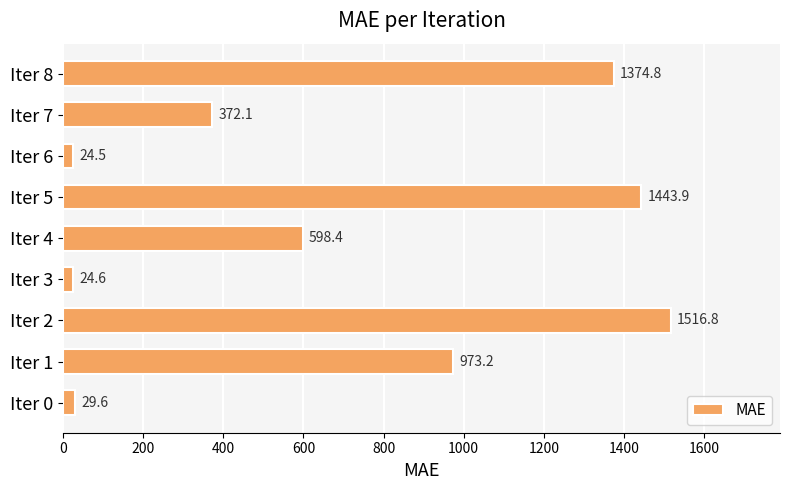

List the labels in order of value, smallest first.

Iter 6, Iter 3, Iter 0, Iter 7, Iter 4, Iter 1, Iter 8, Iter 5, Iter 2